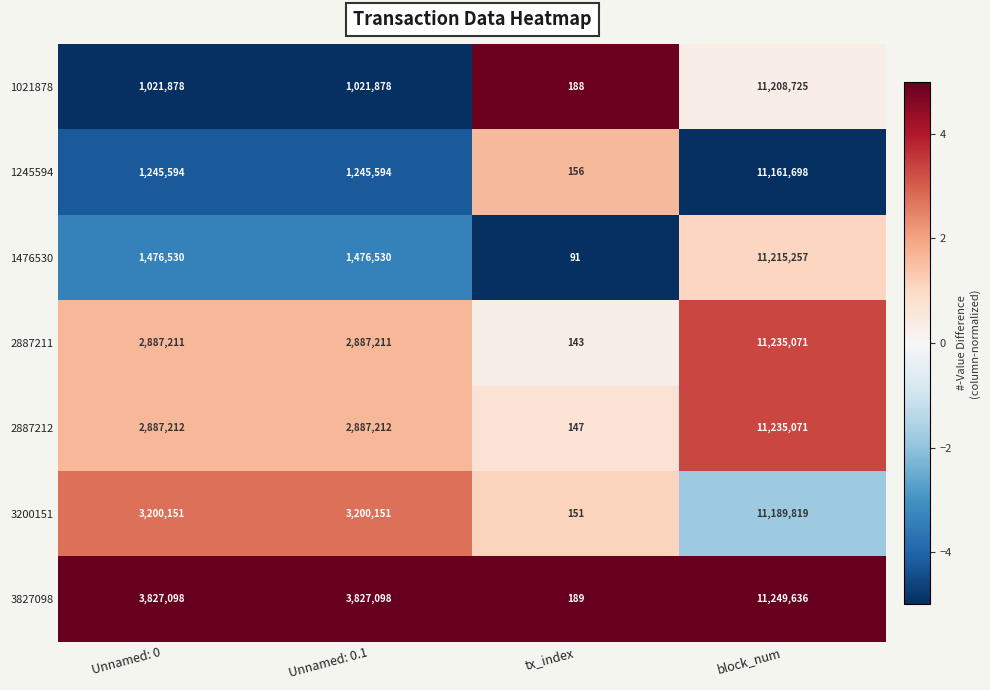

What is the approximate value of 1245594 at Unnamed: 0, to the nearest 100?

1245600